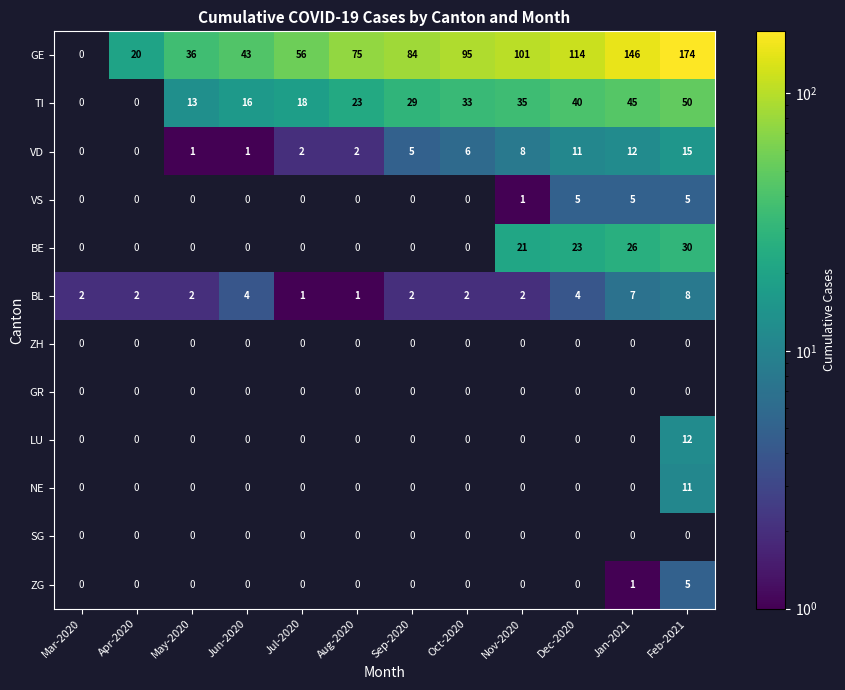

What is the maximum value for NE?

11.0